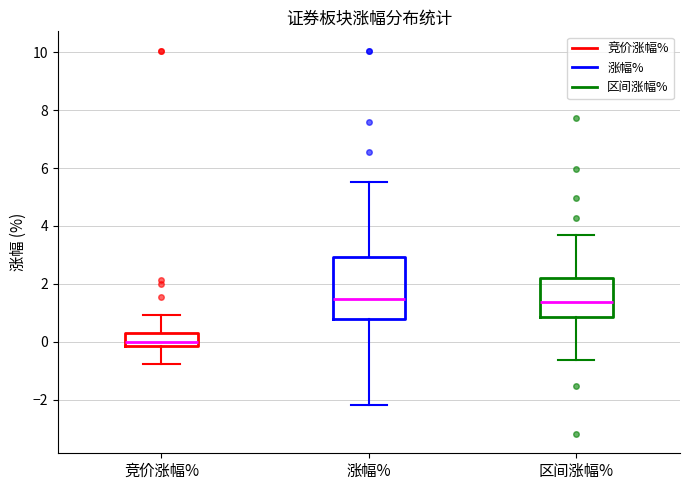

Which box's median line is the lowest?

竞价涨幅%